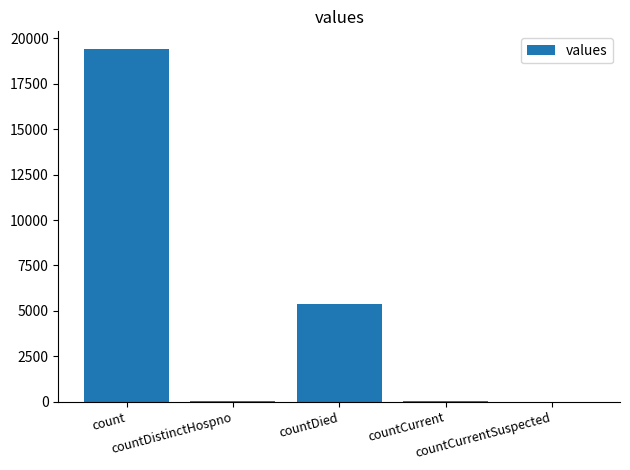

At which label is the value closest to 9710?

countDied